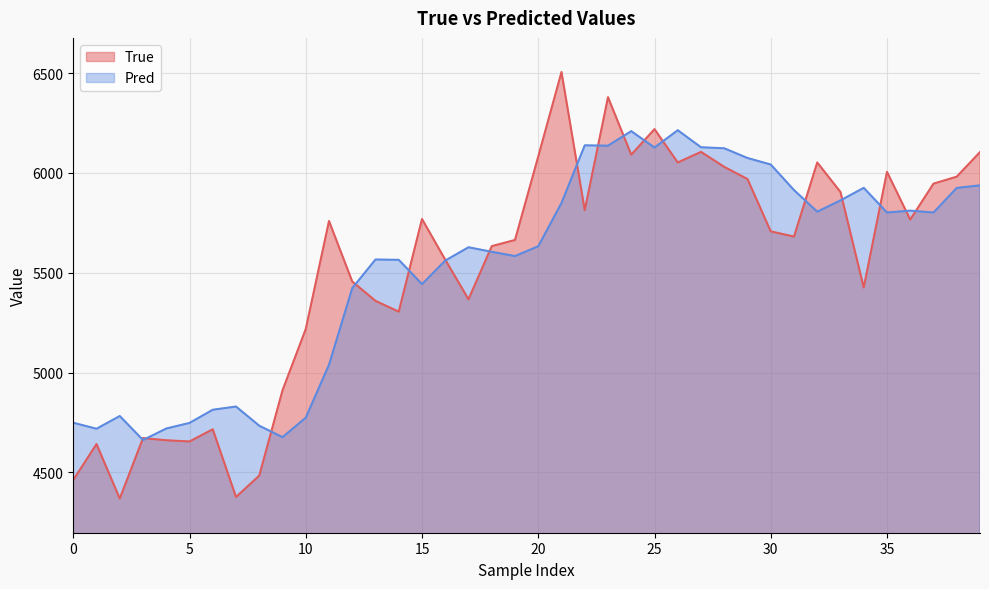

Which series has the largest range (max minus min)?

True